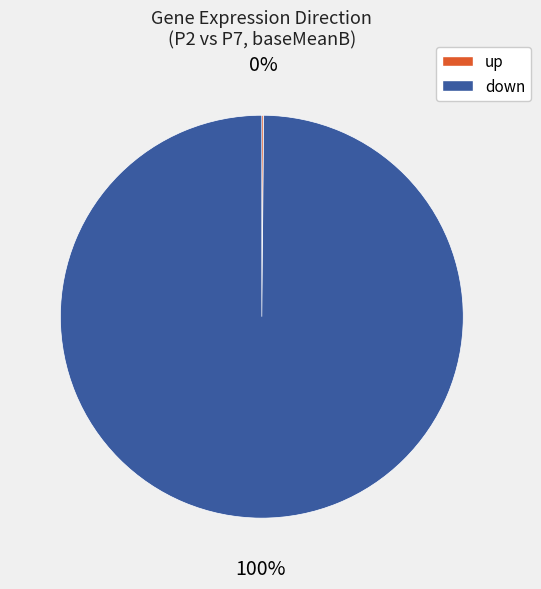

True or false: down accounts for 100% of the total.

True